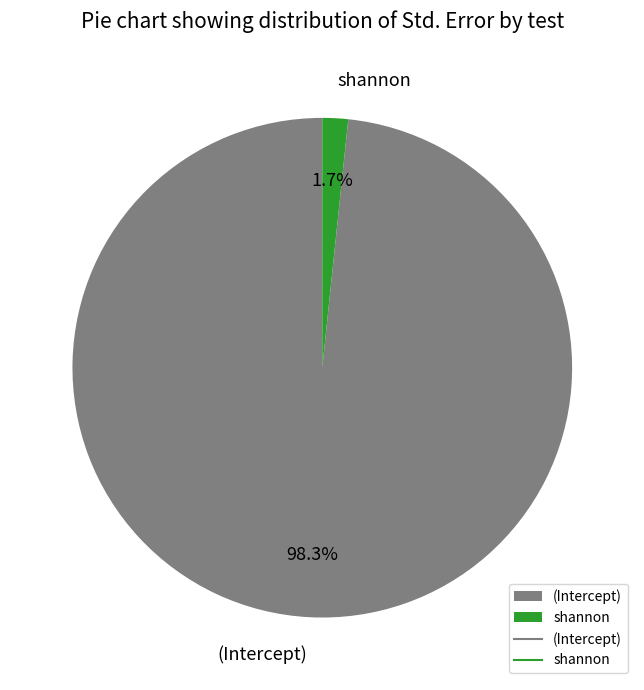

Rank the categories by value from lowest to highest.

shannon, (Intercept)